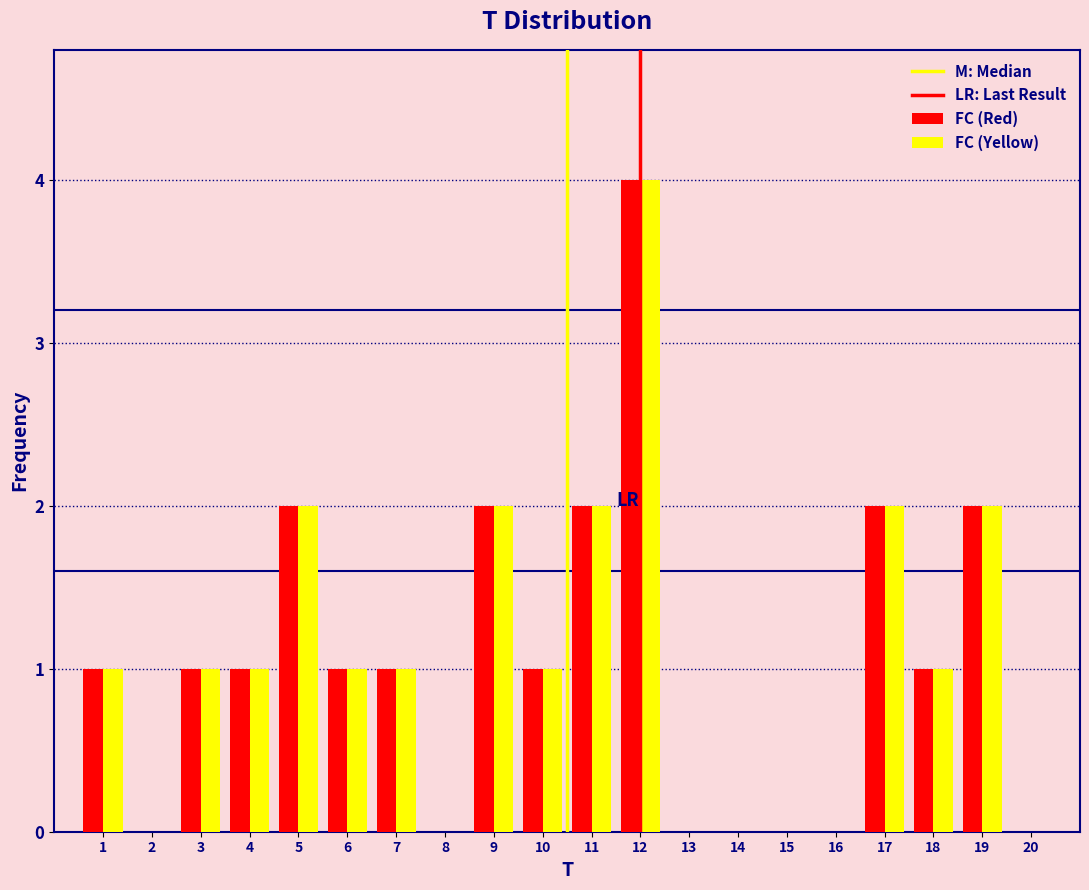

At which category is the sum across all series the highest?

12